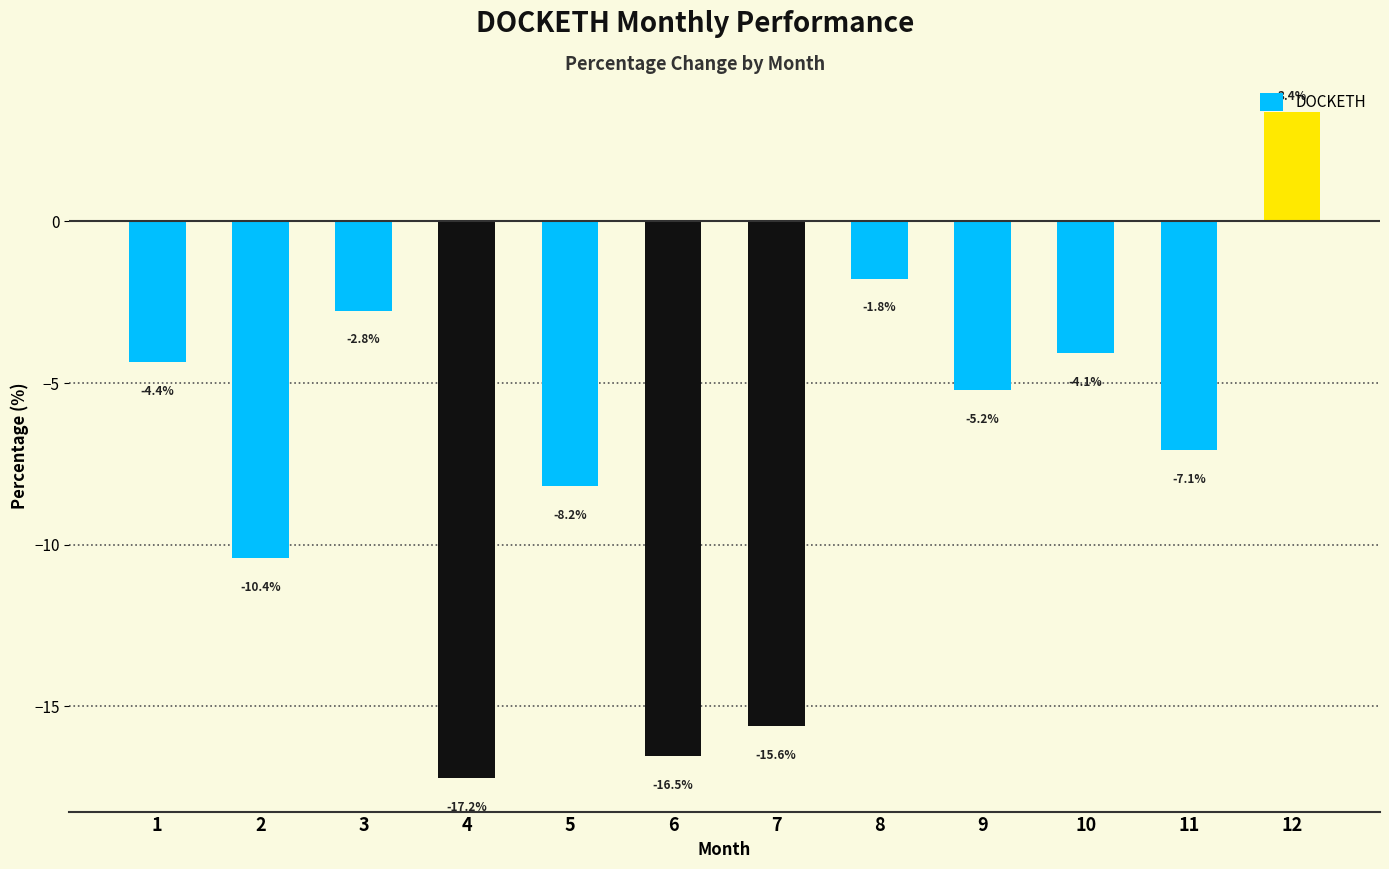

What is the sum of all values?

-89.9